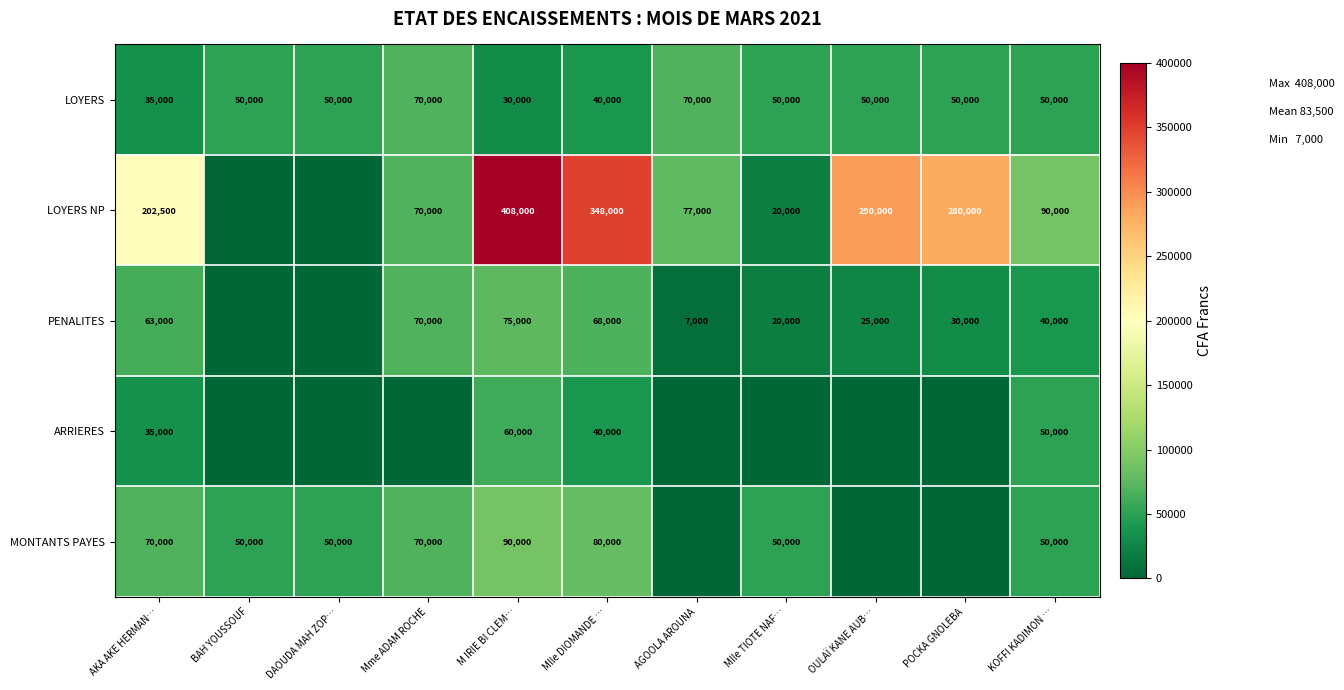

What is the total value across all series at AKA AKE HERMAN…?

405500